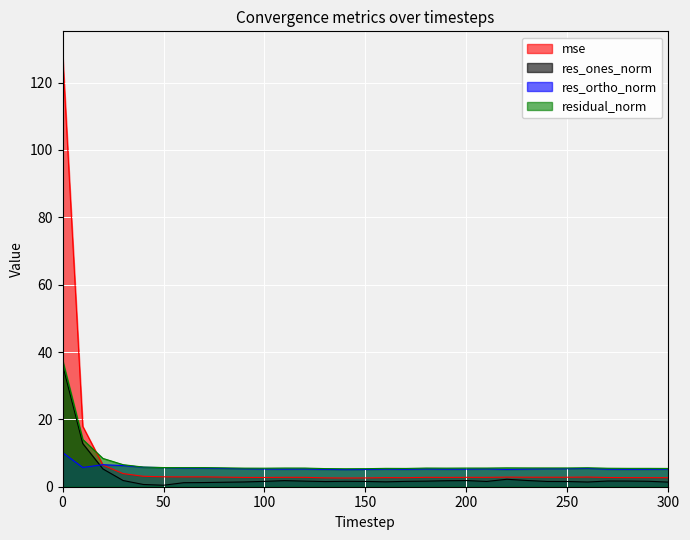

The res_ones_norm series shows 1.6 at 170. True or false?

True